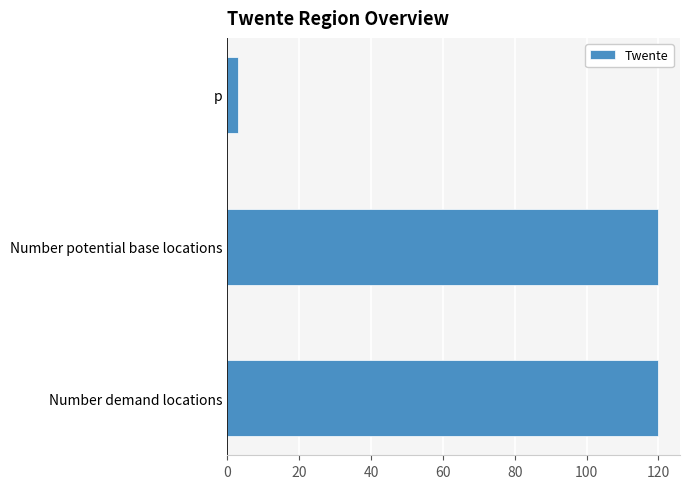

The value at p is 3. True or false?

True